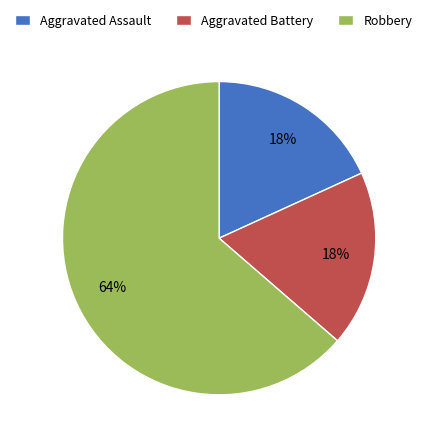

To the nearest percent, what portion does Aggravated Assault represent?

18%